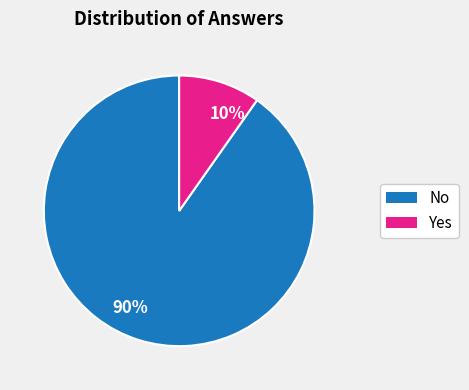

Is the sum of 90% and 10% greater than half?

Yes